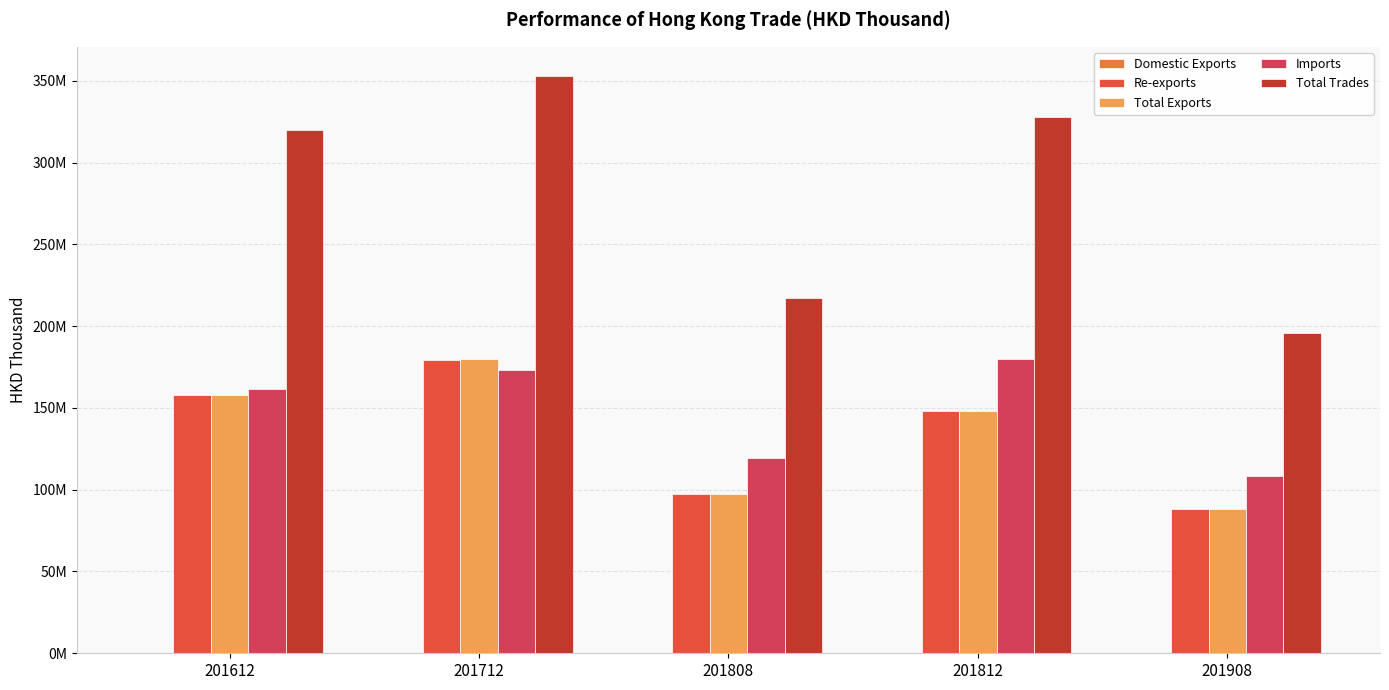

Read the Domestic Exports value at 201908.

121111.3